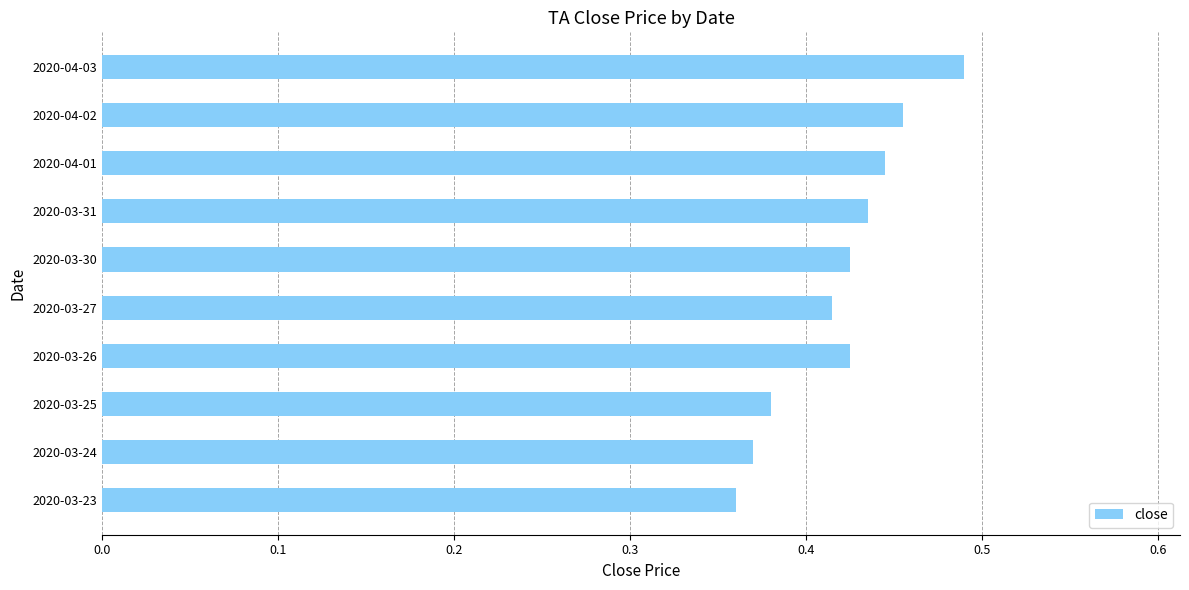

Which category has the highest value across all series?

2020-04-03